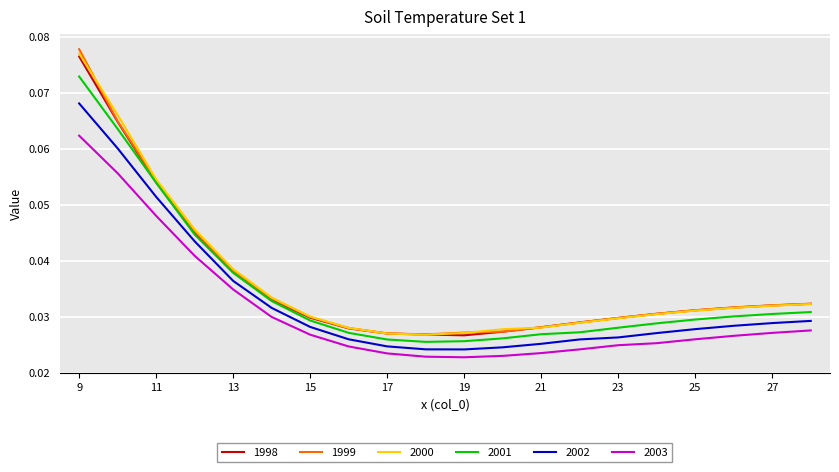

Count the 1999 values in the range 0 to 1.

20